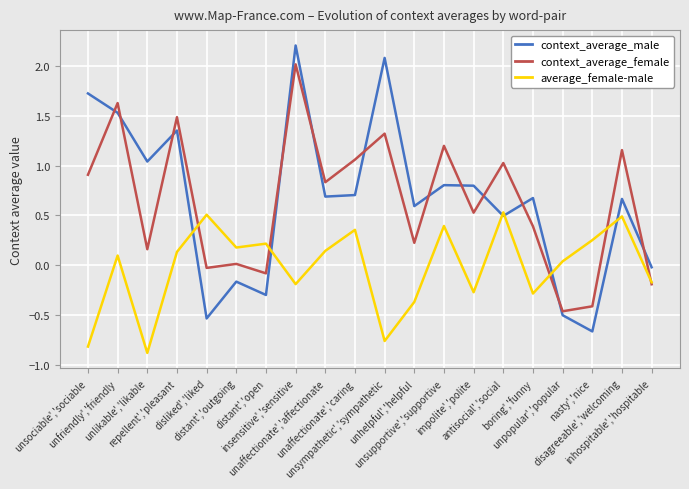

How many times do average_female-male and context_average_male cross each other?

6